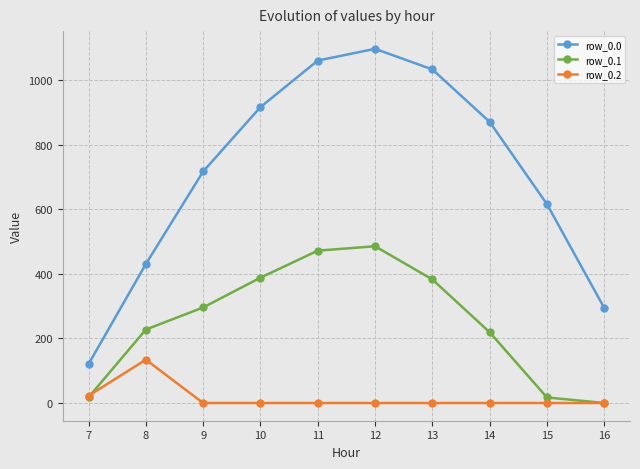

What is the value of the row_0.1 point at the 5th from the left?

471.7